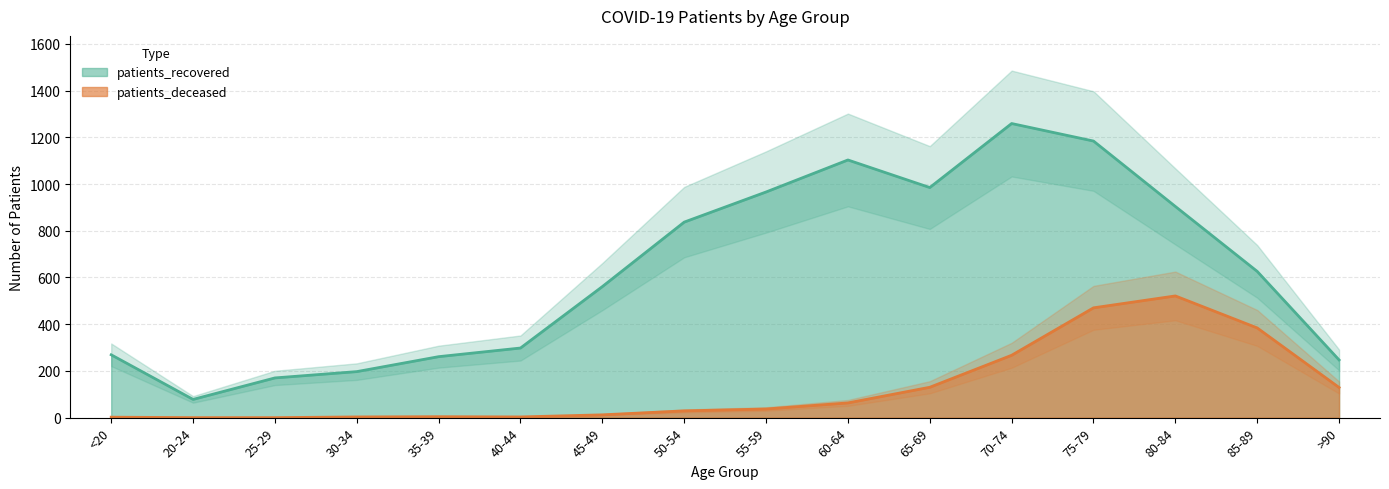

Rank the series by their average value, from highest to lowest.

patients_recovered, patients_deceased